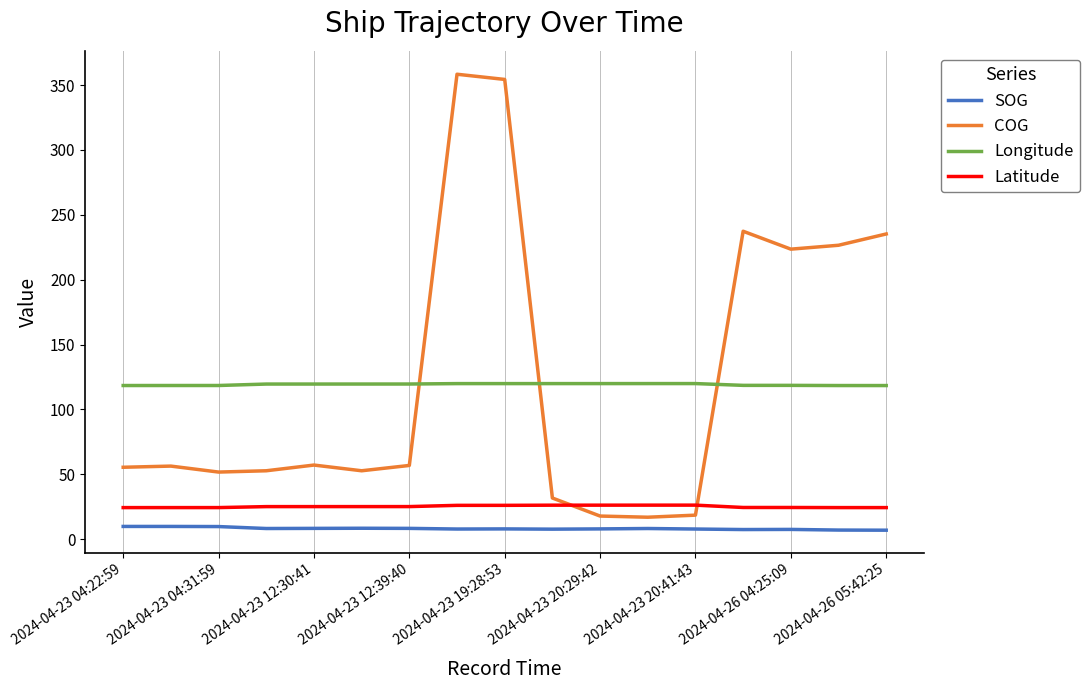

What is the lowest value of the Longitude series?

118.4